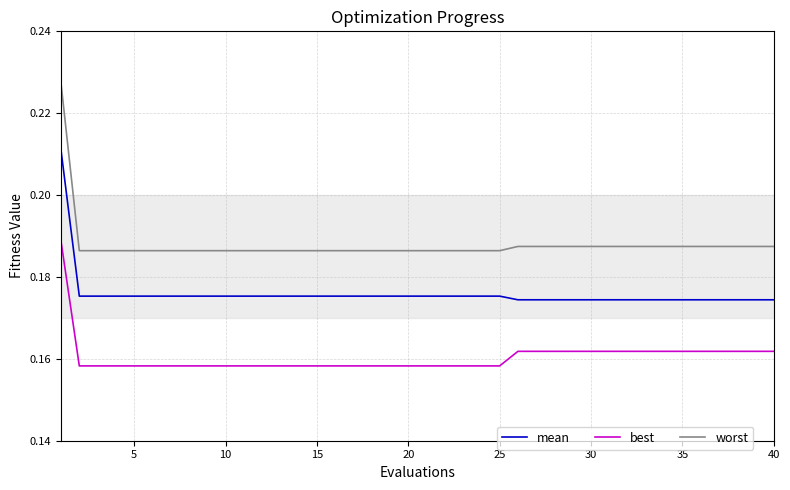

List the series in order of their peak value, highest first.

worst, mean, best